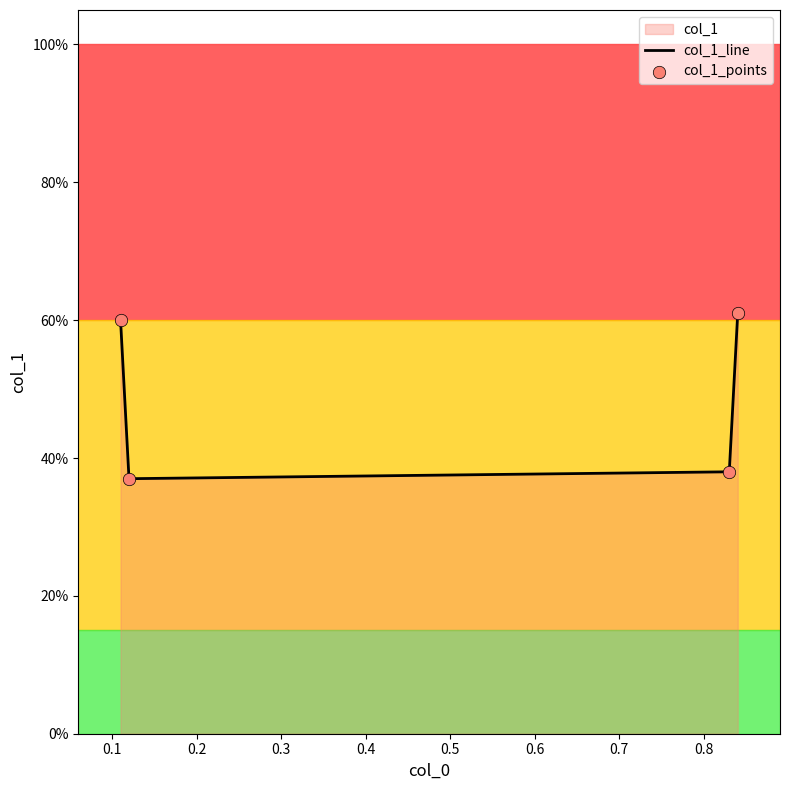

Which series has the largest total across all categories?

col_1_line